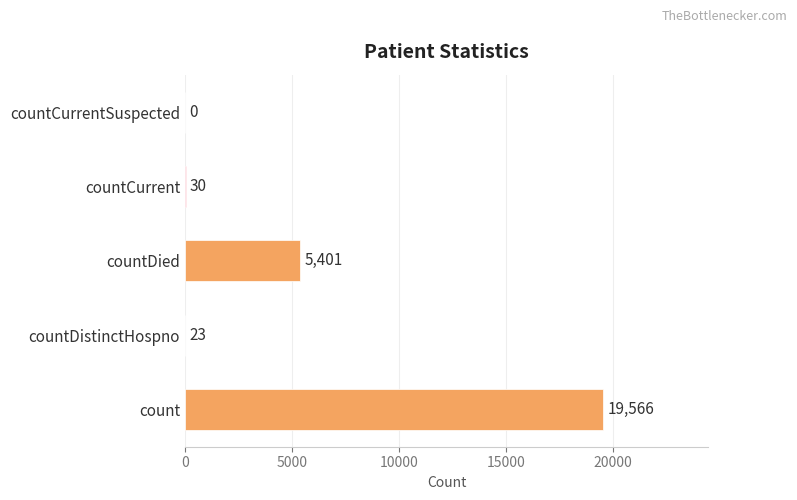

Reading bottom to top, extract all data points from this chart.

count=19566	countDistinctHospno=23	countDied=5401	countCurrent=30	countCurrentSuspected=0